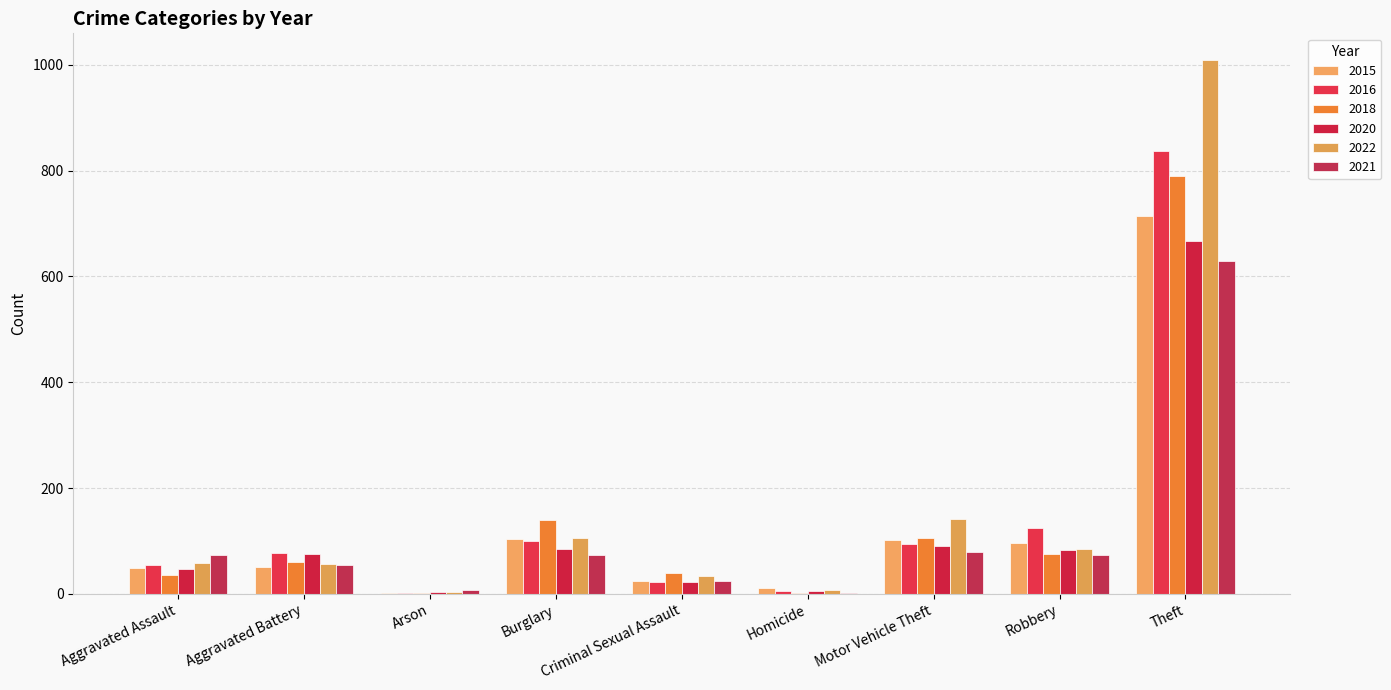

Reading left to right, list all the values displayed in this chart.

2015: Aggravated Assault=48	Aggravated Battery=51	Arson=1	Burglary=104	Criminal Sexual Assault=24	Homicide=11	Motor Vehicle Theft=102	Robbery=96	Theft=714
2016: Aggravated Assault=54	Aggravated Battery=78	Arson=1	Burglary=99	Criminal Sexual Assault=22	Homicide=6	Motor Vehicle Theft=94	Robbery=124	Theft=837
2018: Aggravated Assault=35	Aggravated Battery=61	Arson=2	Burglary=139	Criminal Sexual Assault=39	Homicide=1	Motor Vehicle Theft=105	Robbery=75	Theft=789
2020: Aggravated Assault=46	Aggravated Battery=75	Arson=3	Burglary=85	Criminal Sexual Assault=23	Homicide=5	Motor Vehicle Theft=91	Robbery=83	Theft=667
2022: Aggravated Assault=59	Aggravated Battery=56	Arson=4	Burglary=106	Criminal Sexual Assault=34	Homicide=7	Motor Vehicle Theft=141	Robbery=85	Theft=1009
2021: Aggravated Assault=74	Aggravated Battery=55	Arson=8	Burglary=74	Criminal Sexual Assault=24	Homicide=2	Motor Vehicle Theft=80	Robbery=73	Theft=629